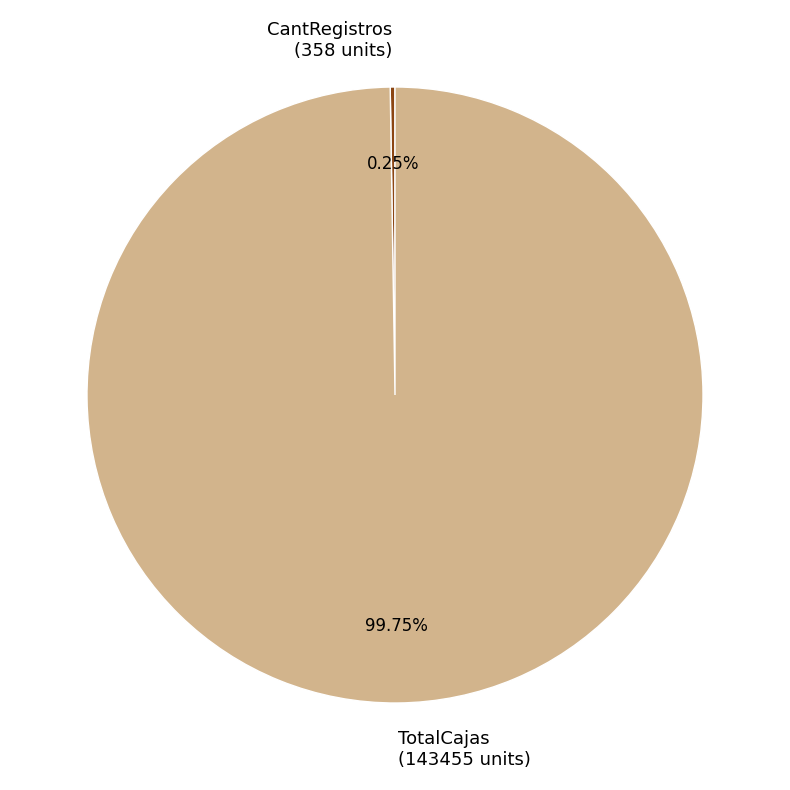

To the nearest percent, what is the average slice percentage?

50%